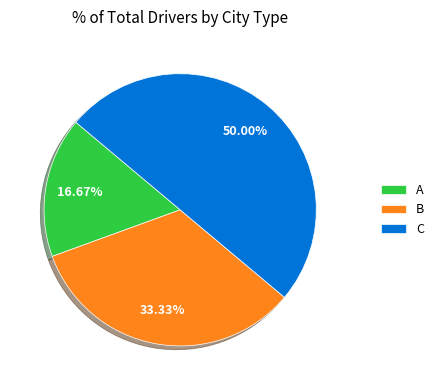

How many slices are in this pie chart?

3